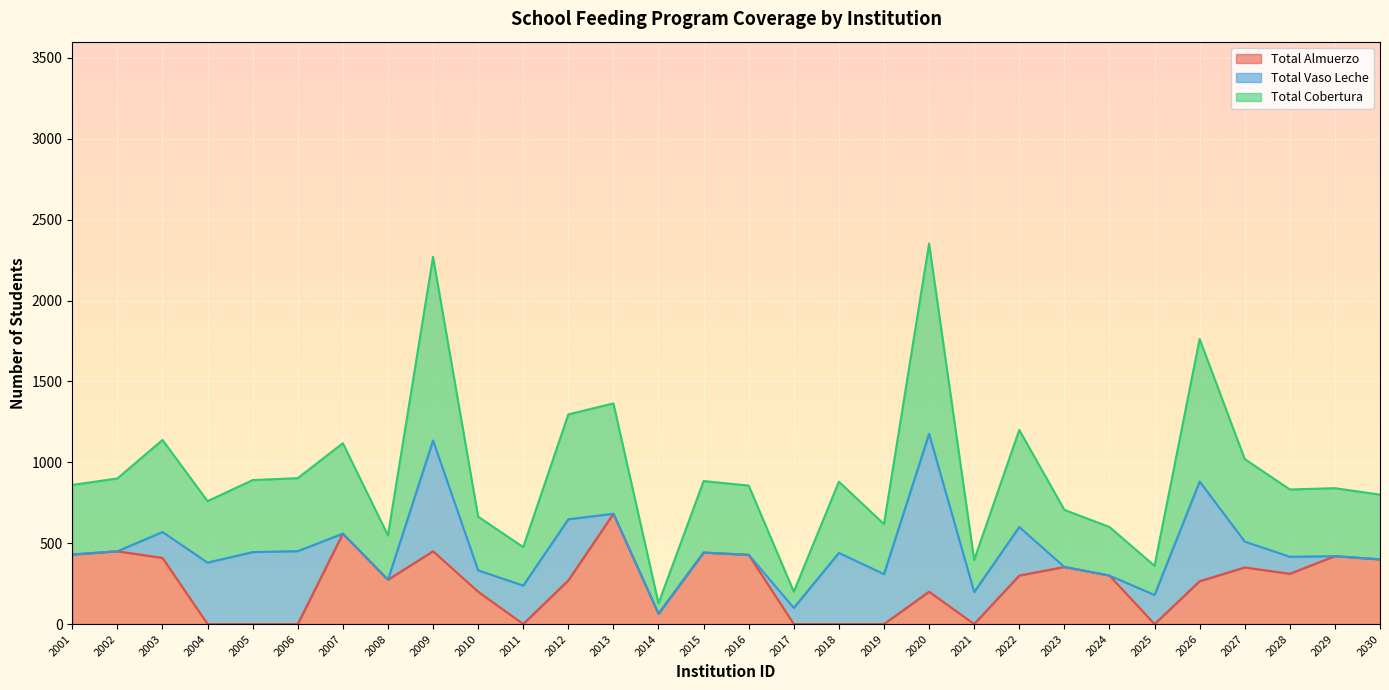

True or false: Total Almuerzo has a value of 0 at 2004.

True